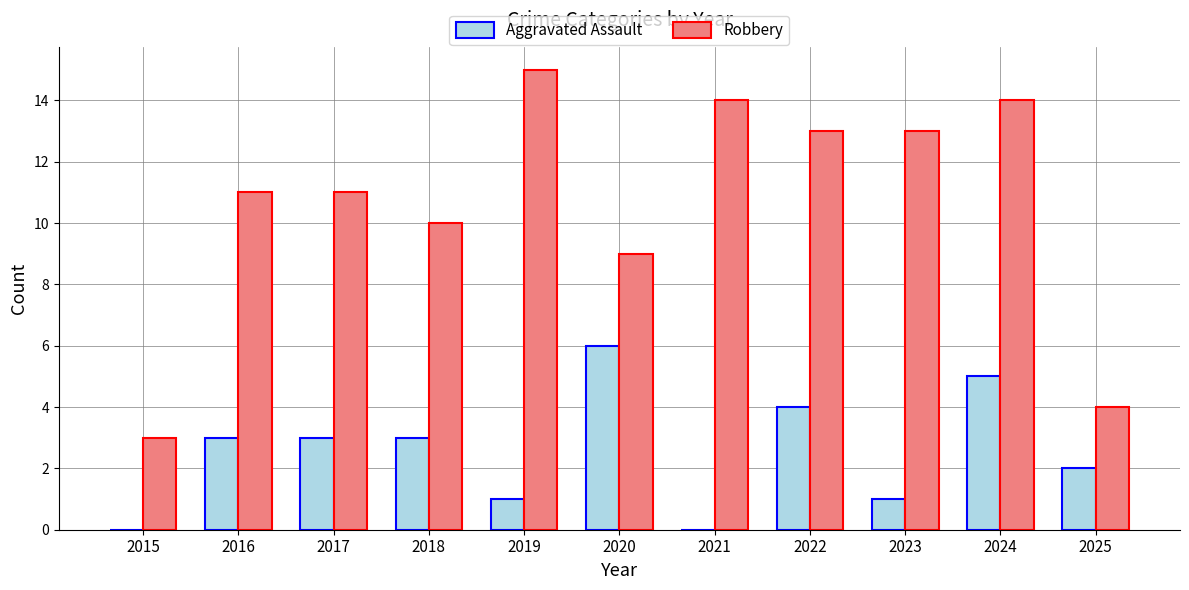

What are all the series names shown in the legend?

Aggravated Assault, Robbery